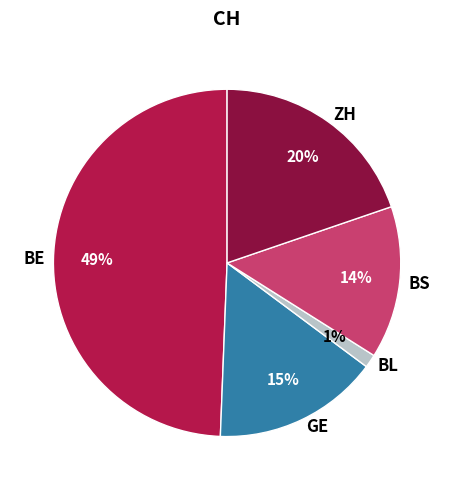

Do BE and ZH together represent more than half of the pie?

Yes